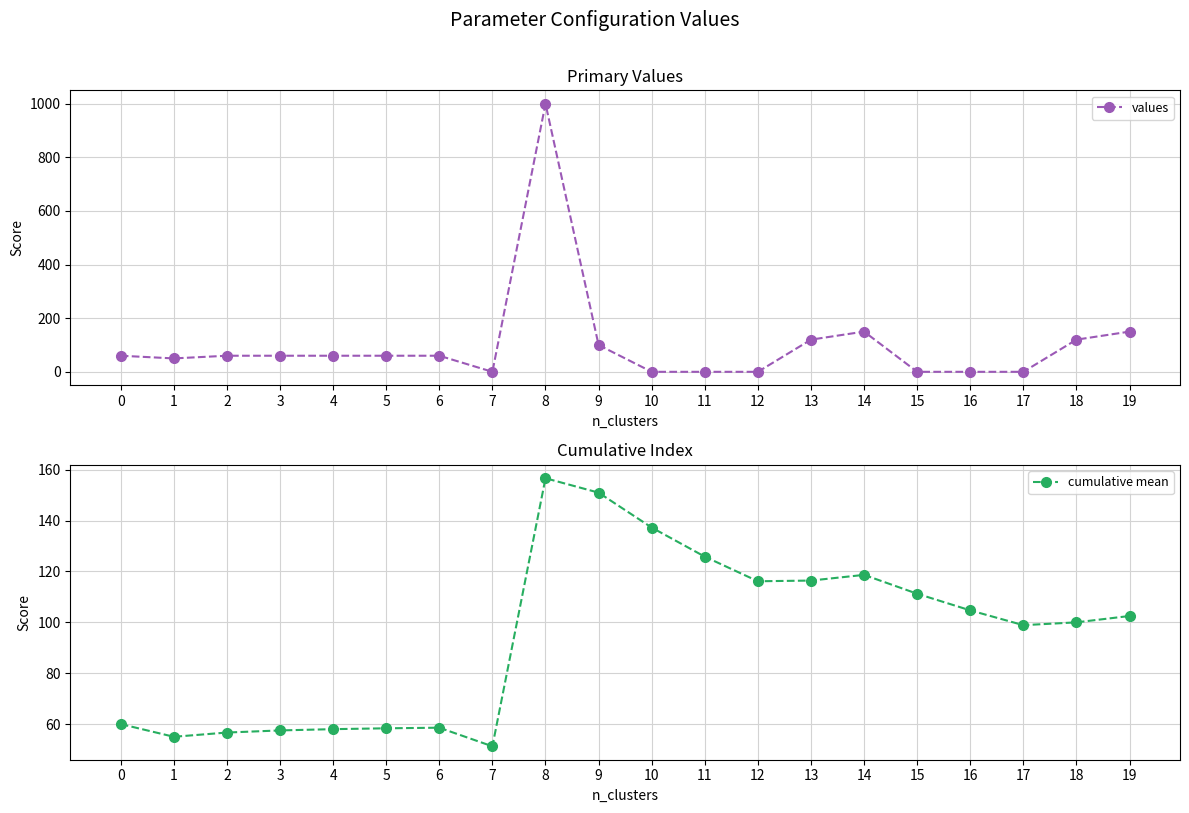

At which category does values reach its first local valley?

1